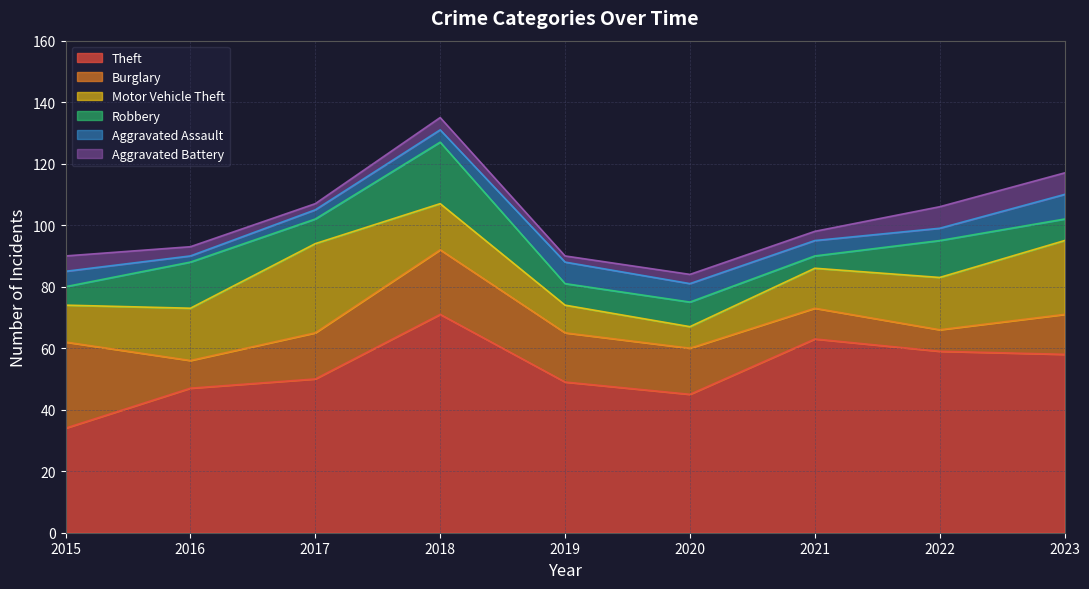

What are all the series names shown in the legend?

Theft, Burglary, Motor Vehicle Theft, Robbery, Aggravated Assault, Aggravated Battery